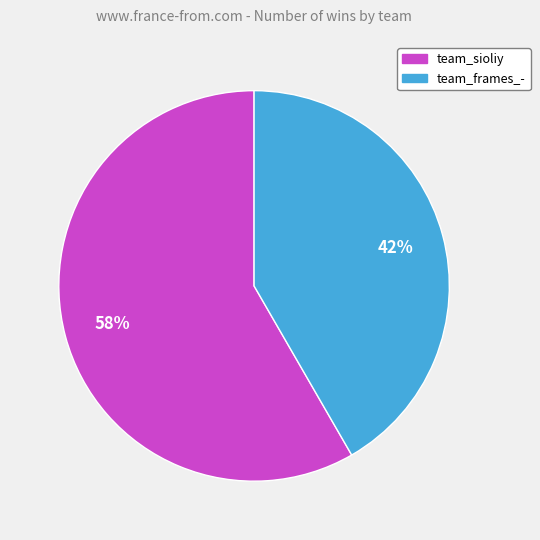

What is the ratio of the value at team_frames_- to the value at team_sioliy?

0.7